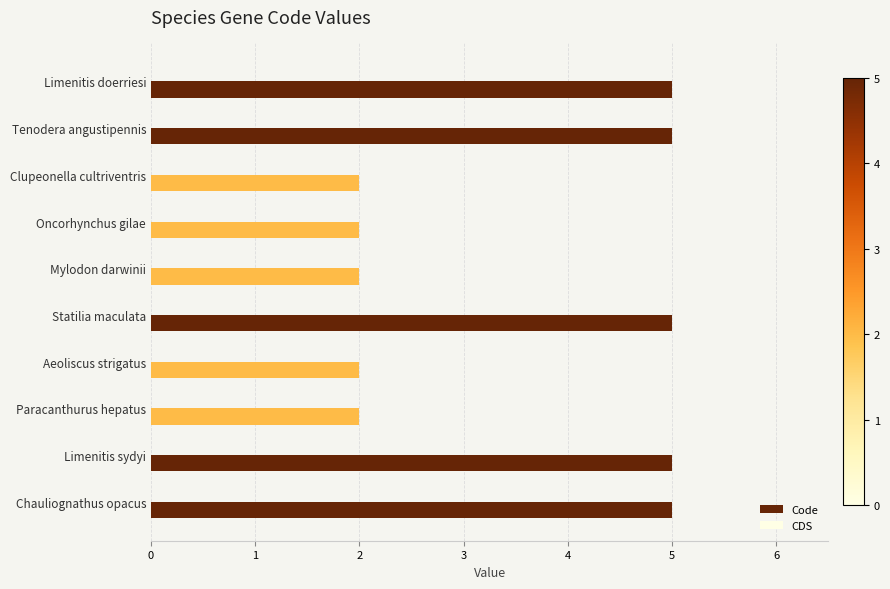

The value at Mylodon darwinii is 3. True or false?

False